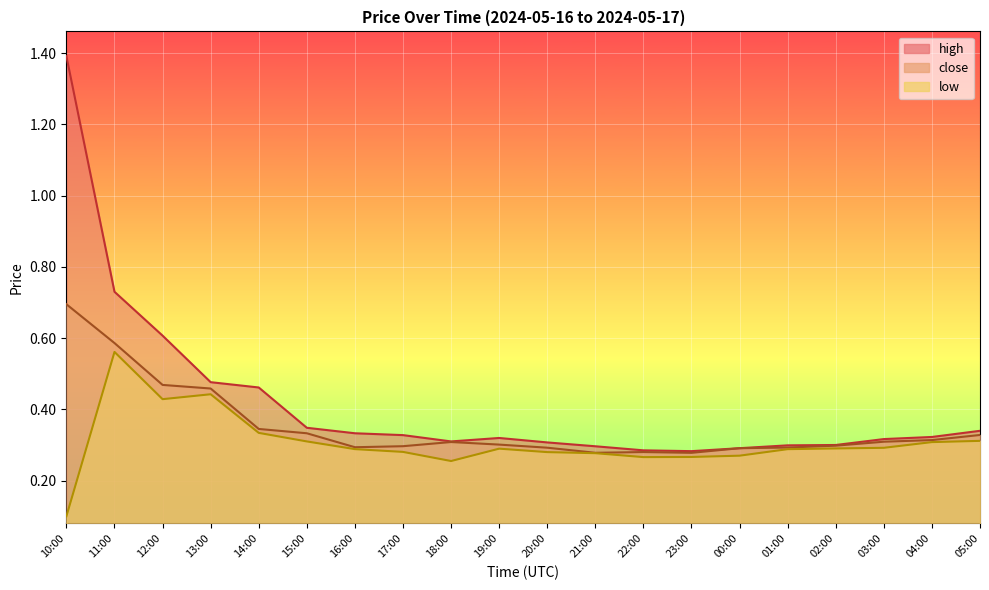

What is the label of the 15th point from the left?

00:00